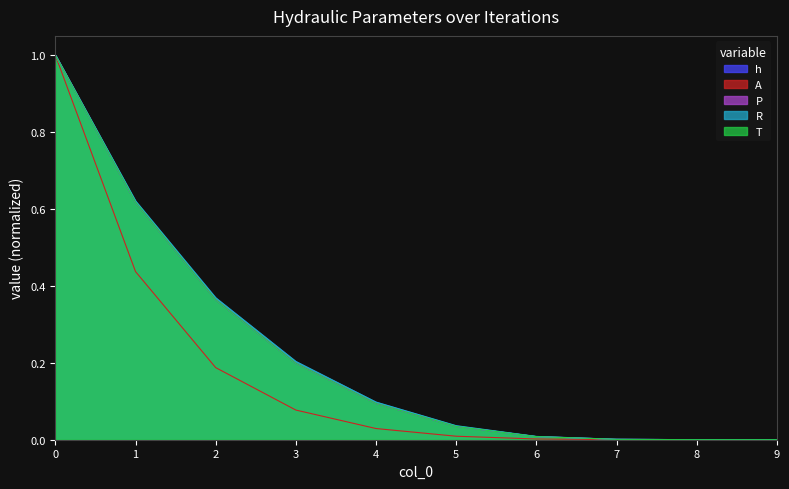

What is the difference between the h values at 5 and 2?

0.3